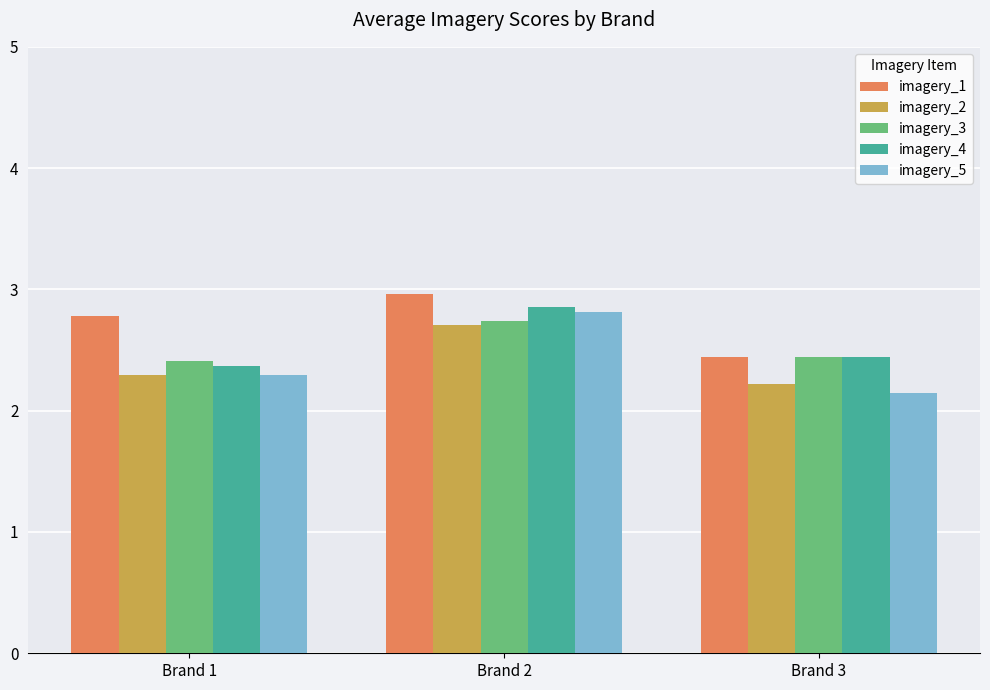

At which category is the sum across all series the highest?

Brand 2